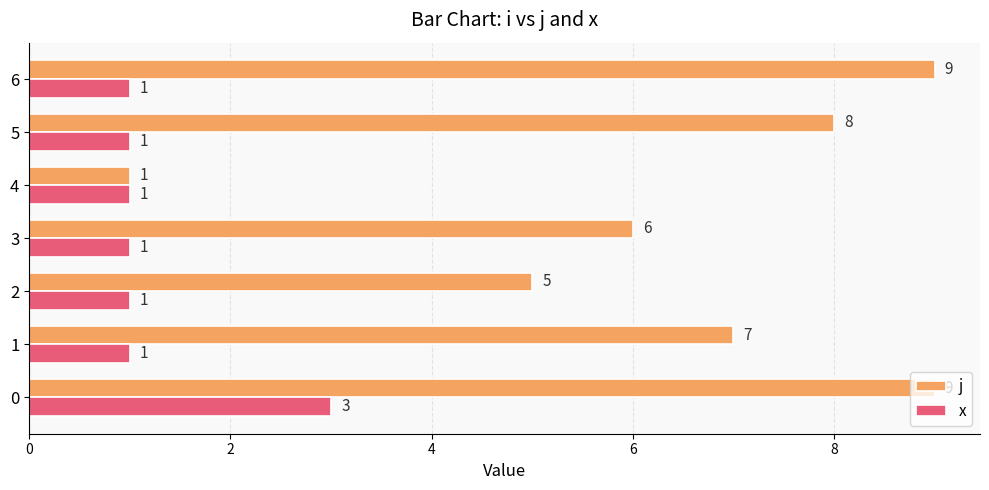

The value of x at 5 is 1. True or false?

True